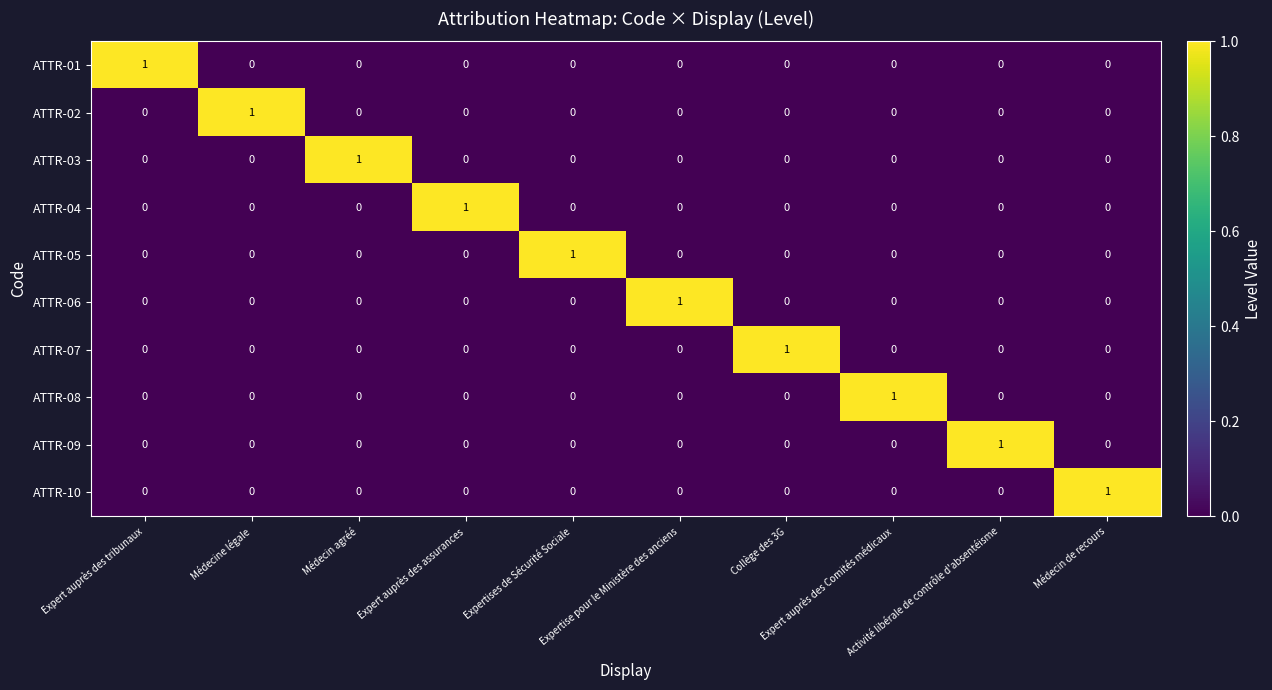

Count the ATTR-08 values in the range 0 to 1.

10